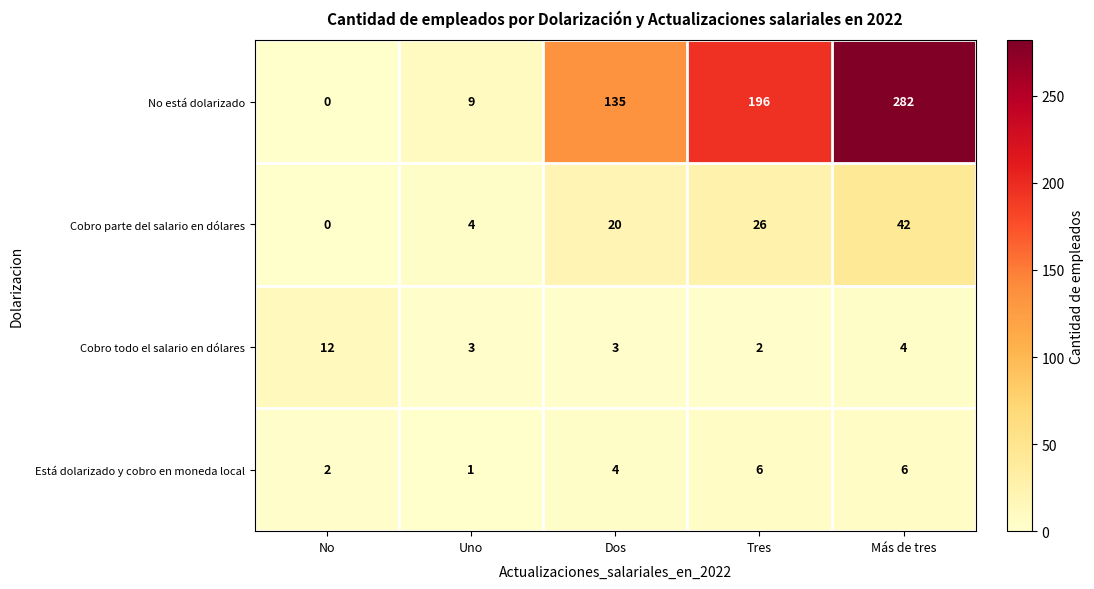

What is the greatest value displayed?

282